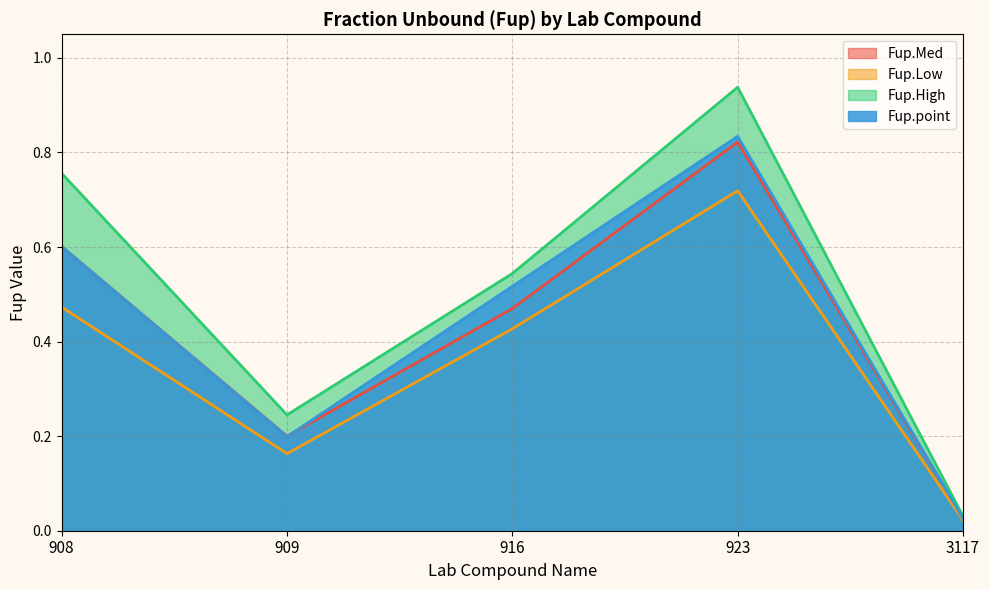

Between 923 and 909, which is larger?

923